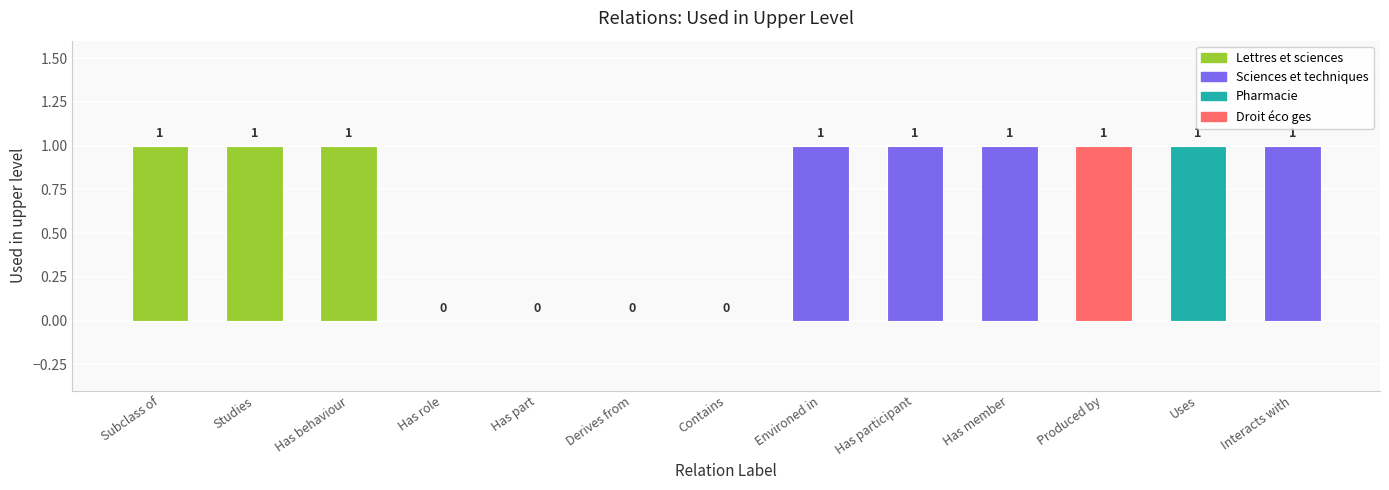

What is the greatest value displayed?

1